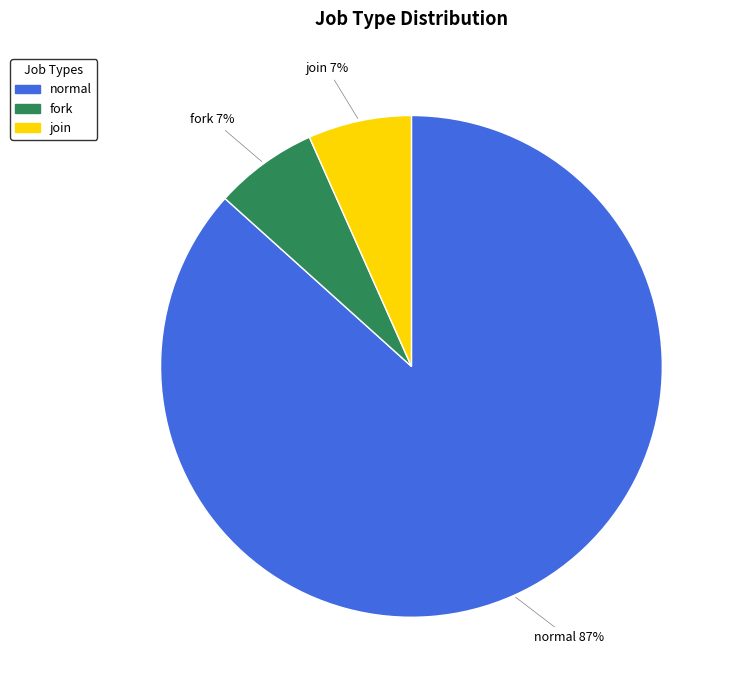

To the nearest percent, what is the average slice percentage?

33%